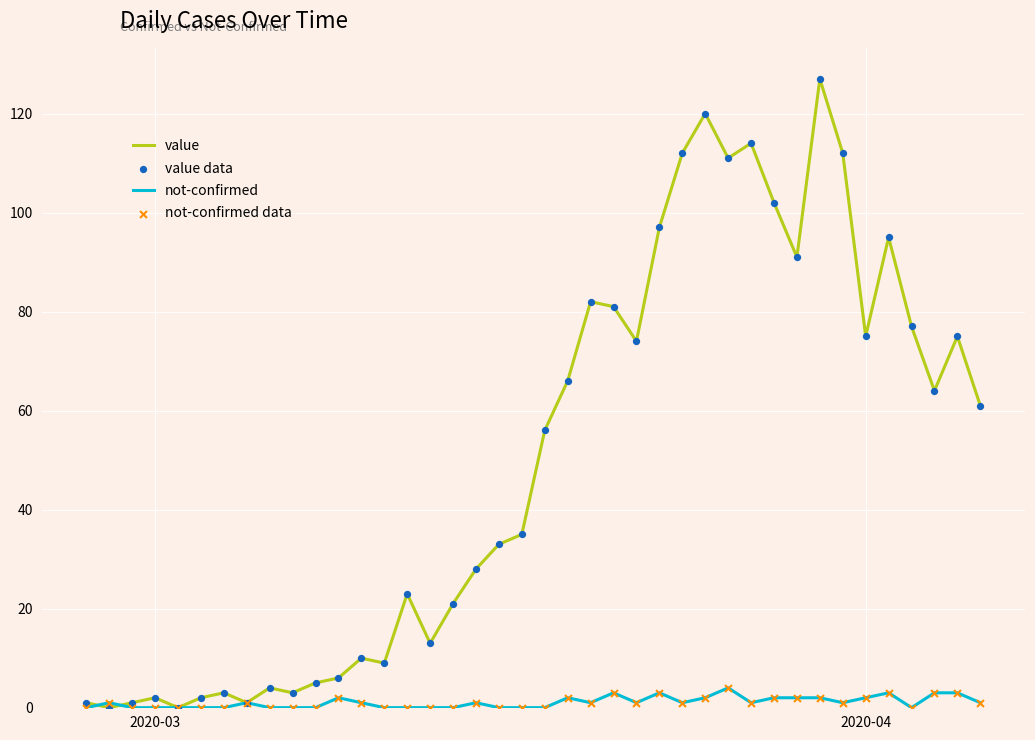

Which series has the largest total across all categories?

value